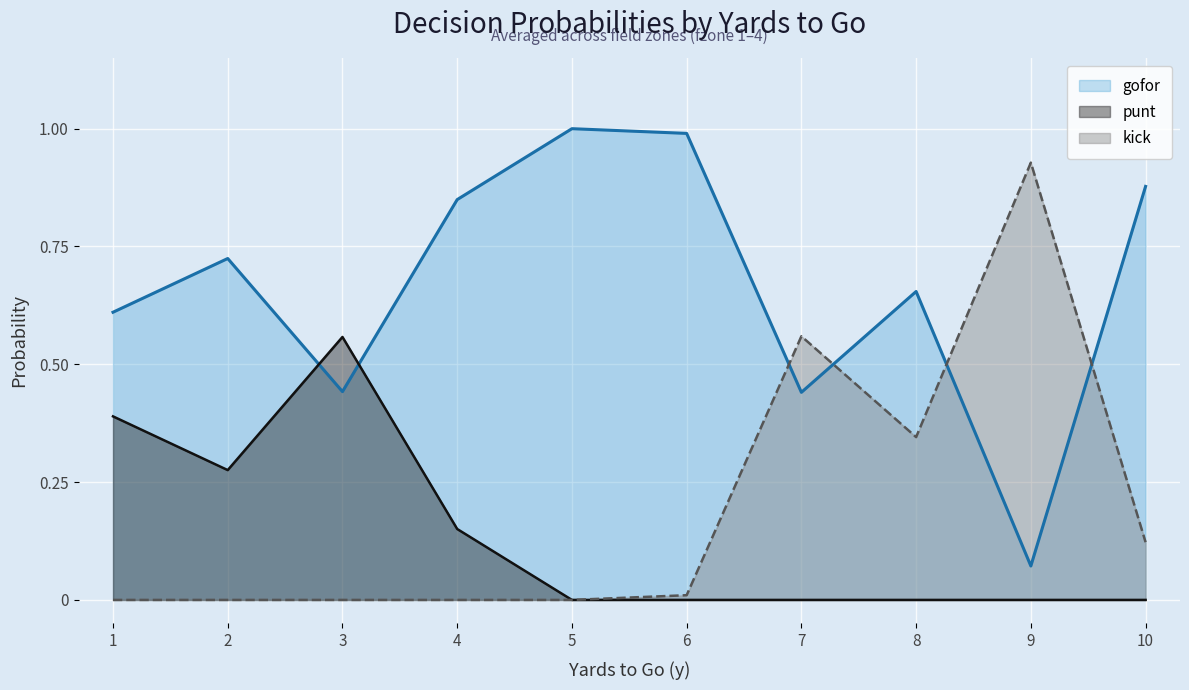

Where is the first local maximum for gofor?

2